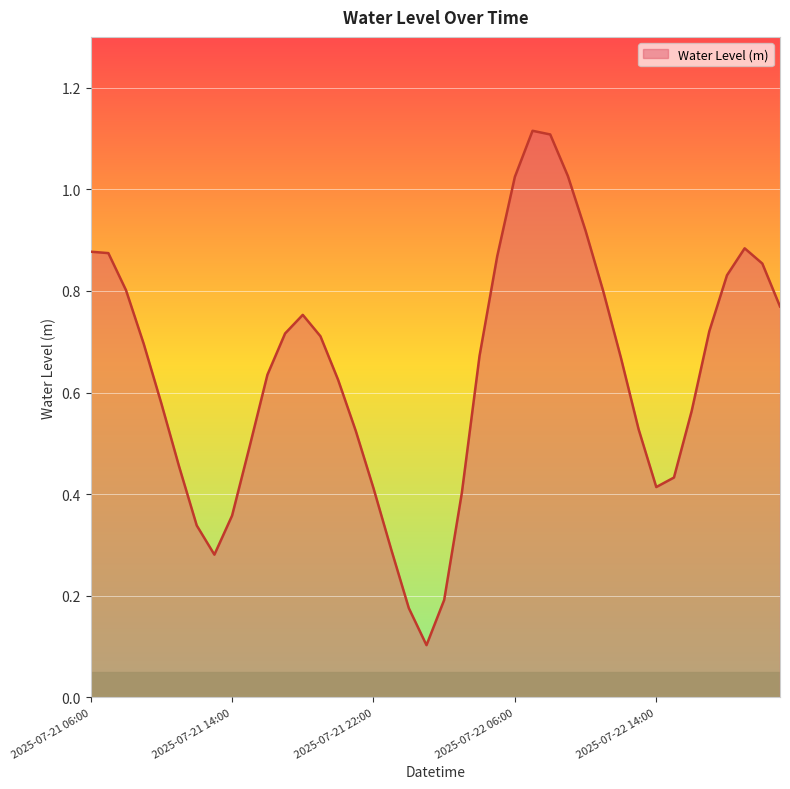

List the labels in order of value, largest first.

2025-07-22 07:00, 2025-07-22 08:00, 2025-07-22 09:00, 2025-07-22 06:00, 2025-07-22 10:00, 2025-07-22 19:00, 2025-07-21 06:00, 2025-07-21 07:00, 2025-07-22 05:00, 2025-07-22 20:00, 2025-07-22 18:00, 2025-07-21 08:00, 2025-07-22 11:00, 2025-07-22 21:00, 2025-07-21 18:00, 2025-07-22 17:00, 2025-07-21 17:00, 2025-07-21 19:00, 2025-07-21 09:00, 2025-07-22 04:00, 2025-07-22 12:00, 2025-07-21 16:00, 2025-07-21 20:00, 2025-07-21 10:00, 2025-07-22 16:00, 2025-07-22 13:00, 2025-07-21 21:00, 2025-07-21 15:00, 2025-07-21 11:00, 2025-07-22 15:00, 2025-07-22 14:00, 2025-07-21 22:00, 2025-07-22 03:00, 2025-07-21 14:00, 2025-07-21 12:00, 2025-07-21 23:00, 2025-07-21 13:00, 2025-07-22 02:00, 2025-07-22 00:00, 2025-07-22 01:00